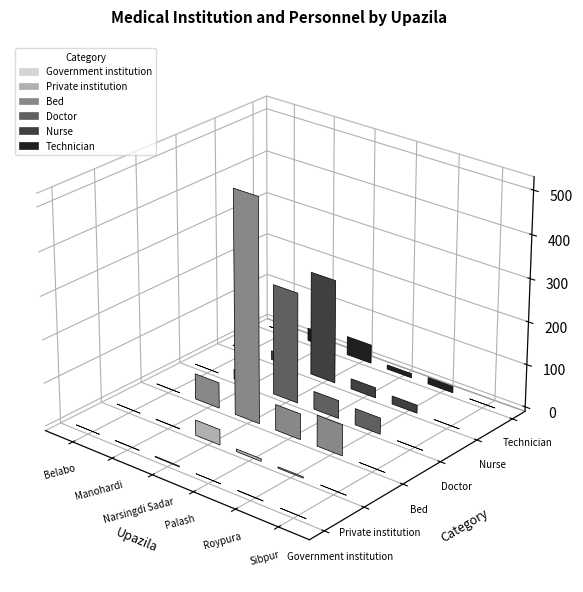

Which series has the widest spread of values?

Bed